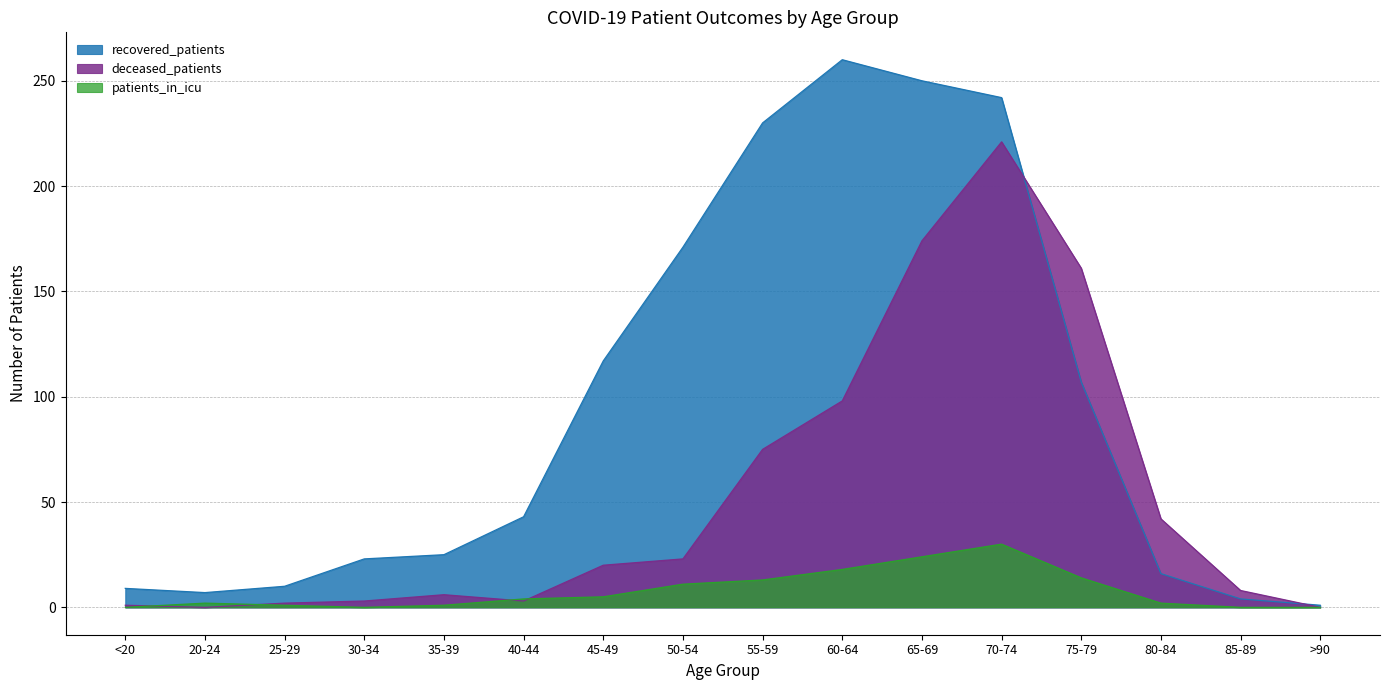

True or false: recovered_patients has a value of 250 at 65-69.

True